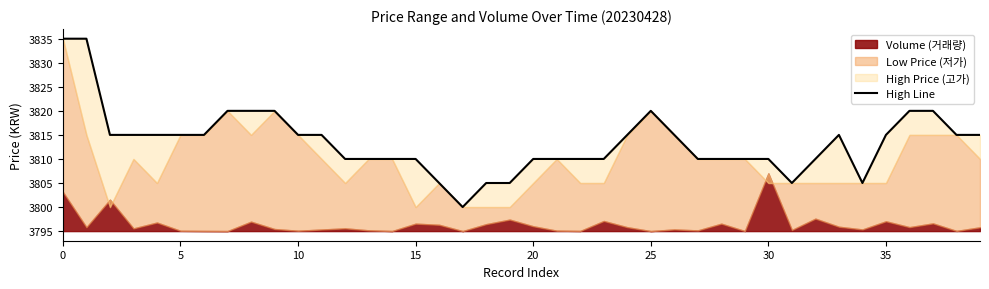

How many values exceed 3815?

8